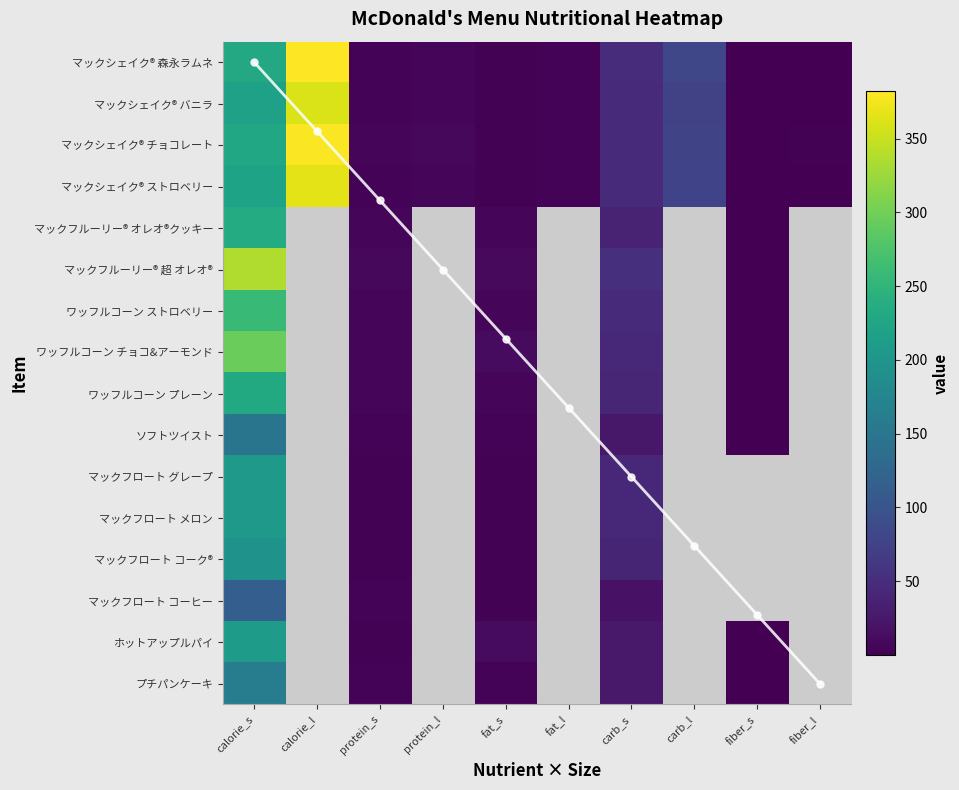

Between calorie_l and carb_s, which series saw the biggest shift?

マックシェイク® 森永ラムネ